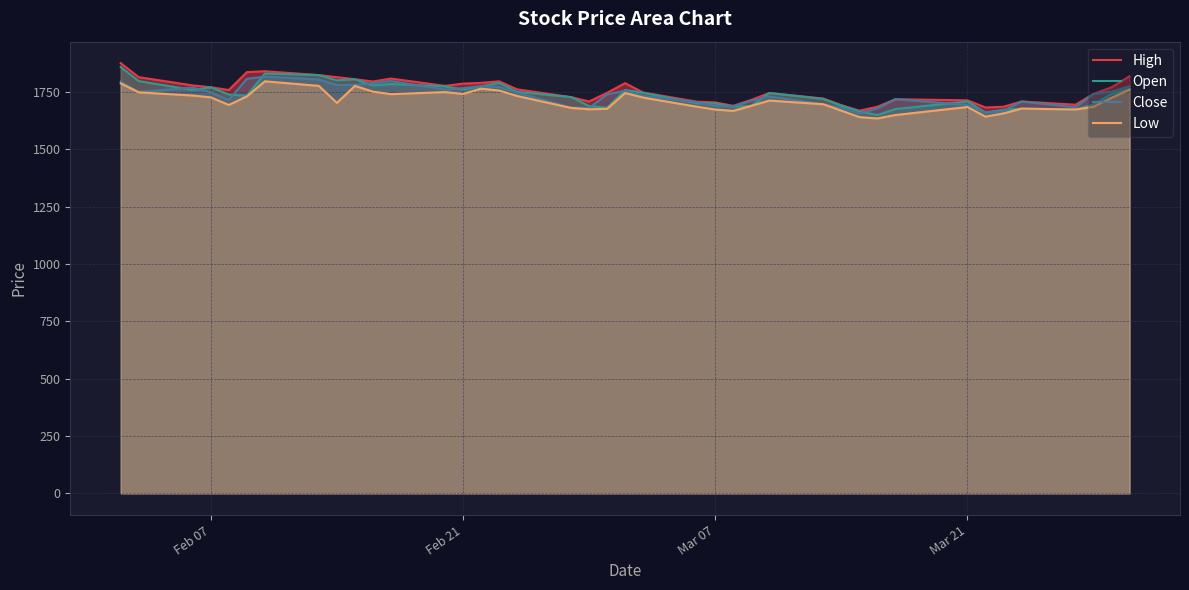

What is the highest value of the Open series?

1858